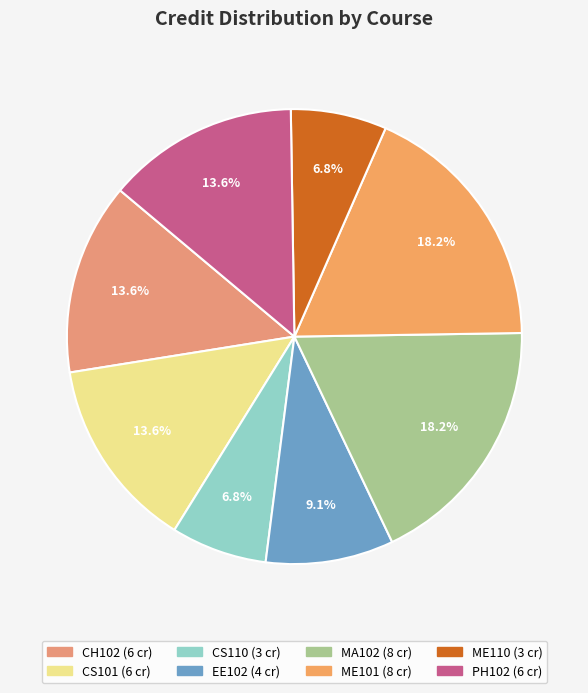

Which category has the smallest portion of the pie?

CS110